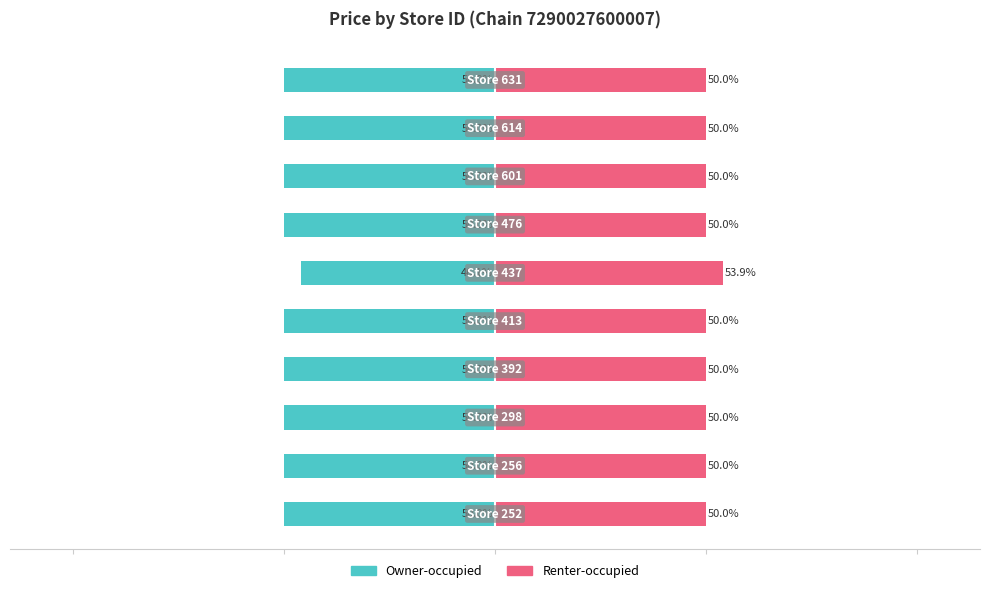

Reading left to right, transcribe all the data shown in this chart.

Owner-occupied: -50.0	-50.0	-50.0	-50.0	-50.0	-46.1	-50.0	-50.0	-50.0	-50.0
Renter-occupied: 50.0	50.0	50.0	50.0	50.0	53.9	50.0	50.0	50.0	50.0